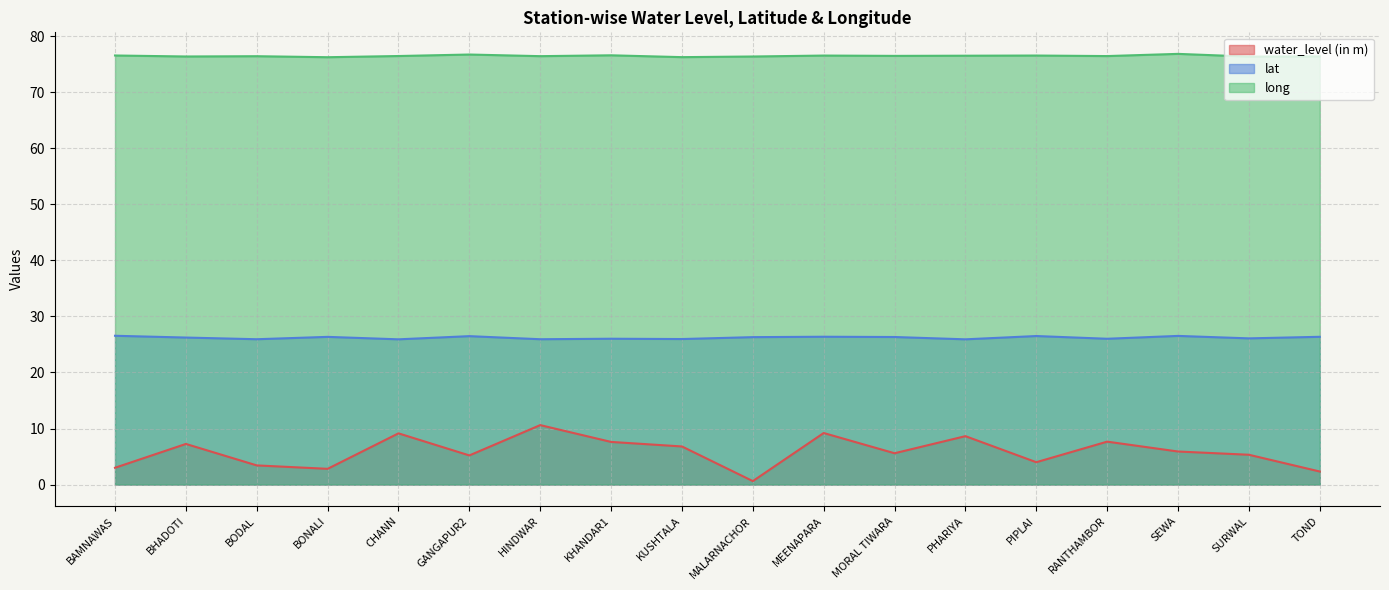

Reading left to right, what are all the values shown in this chart?

water_level (in m): BAMNAWAS=3.0	BHADOTI=7.2	BODAL=3.4	BONALI=2.8	CHANN=9.1	GANGAPUR2=5.2	HINDWAR=10.6	KHANDAR1=7.6	KUSHTALA=6.8	MALARNACHOR=0.6	MEENAPARA=9.2	MORAL TIWARA=5.6	PHARIYA=8.6	PIPLAI=4.0	RANTHAMBOR=7.7	SEWA=5.9	SURWAL=5.3	TOND=2.3
lat: BAMNAWAS=26.6	BHADOTI=26.2	BODAL=25.9	BONALI=26.4	CHANN=25.9	GANGAPUR2=26.5	HINDWAR=25.9	KHANDAR1=26.0	KUSHTALA=26.0	MALARNACHOR=26.3	MEENAPARA=26.4	MORAL TIWARA=26.3	PHARIYA=25.9	PIPLAI=26.5	RANTHAMBOR=26.0	SEWA=26.5	SURWAL=26.1	TOND=26.4
long: BAMNAWAS=76.6	BHADOTI=76.4	BODAL=76.4	BONALI=76.3	CHANN=76.5	GANGAPUR2=76.7	HINDWAR=76.4	KHANDAR1=76.6	KUSHTALA=76.3	MALARNACHOR=76.4	MEENAPARA=76.5	MORAL TIWARA=76.5	PHARIYA=76.5	PIPLAI=76.6	RANTHAMBOR=76.5	SEWA=76.8	SURWAL=76.4	TOND=76.4